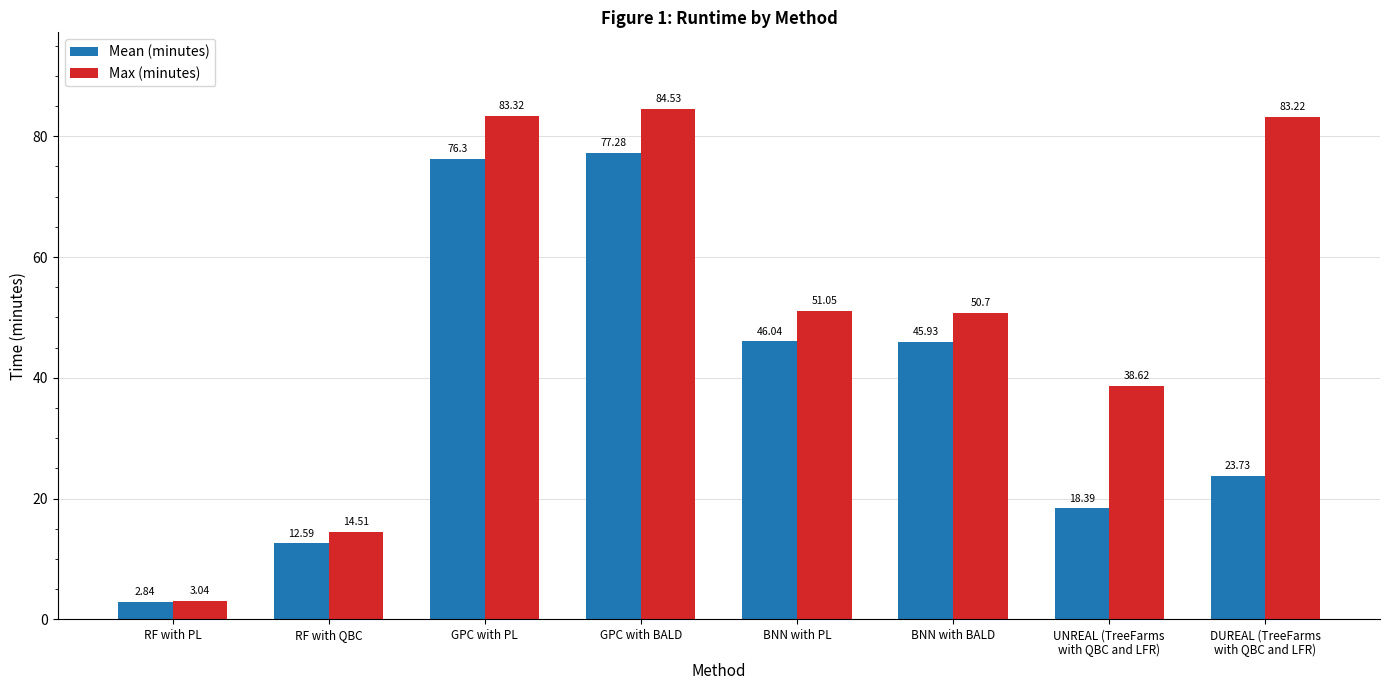

What is the maximum value for Mean (minutes)?

77.3